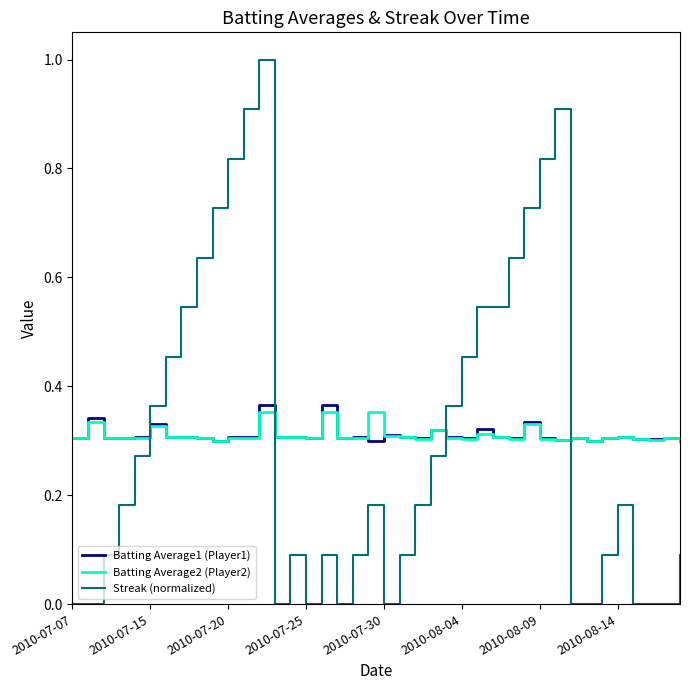

True or false: Streak (normalized) has more than 1 interior local peaks.

True